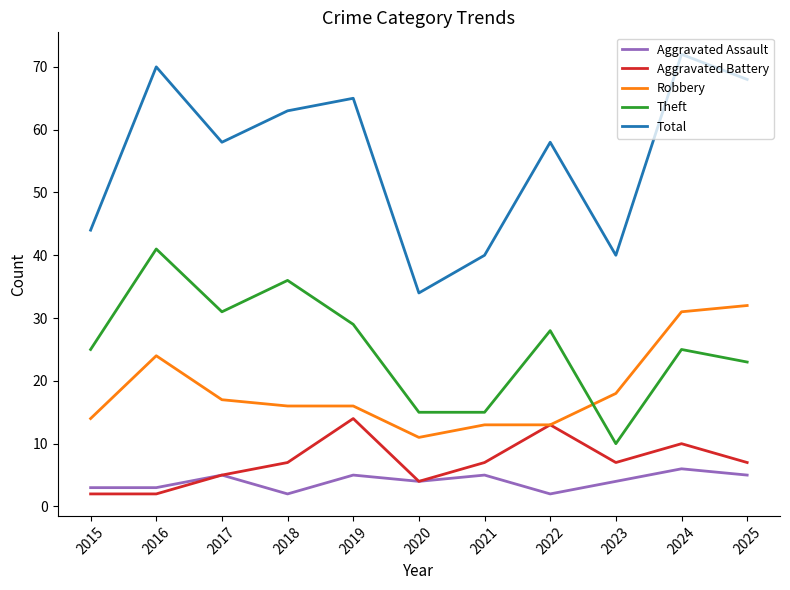

What value does the Robbery series have at 2016?

24